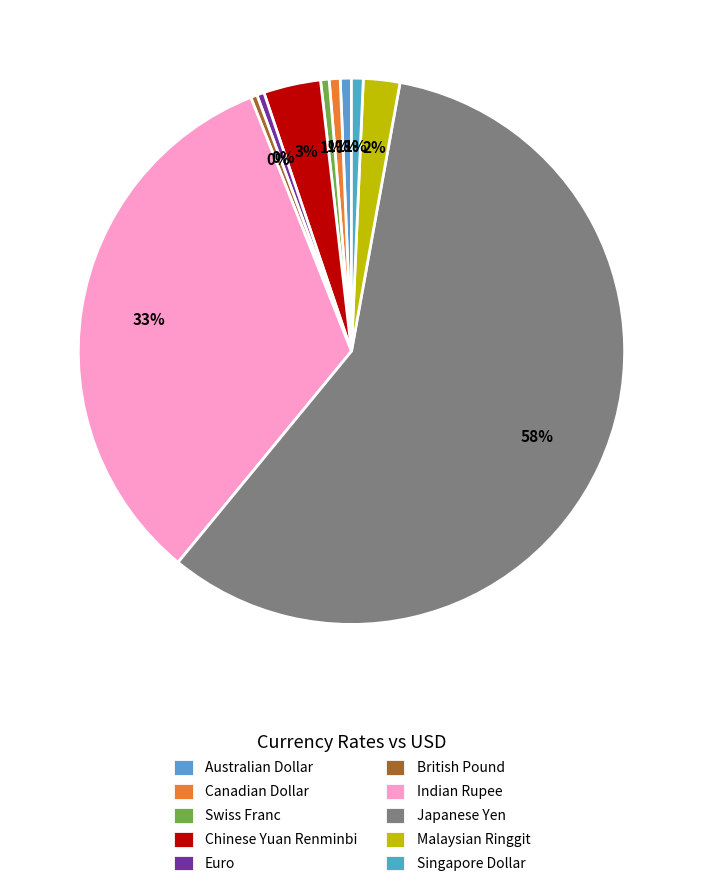

Is it true that Swiss Franc is 6% of the pie?

False